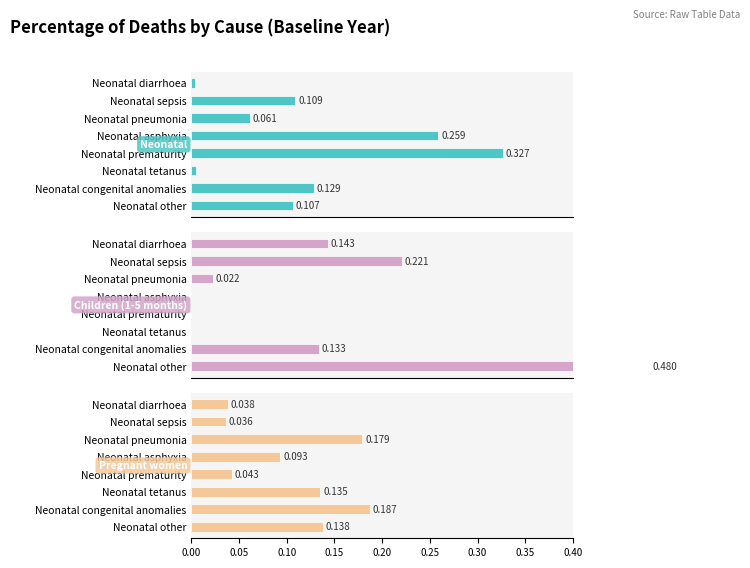

Are the bars horizontal?

Yes